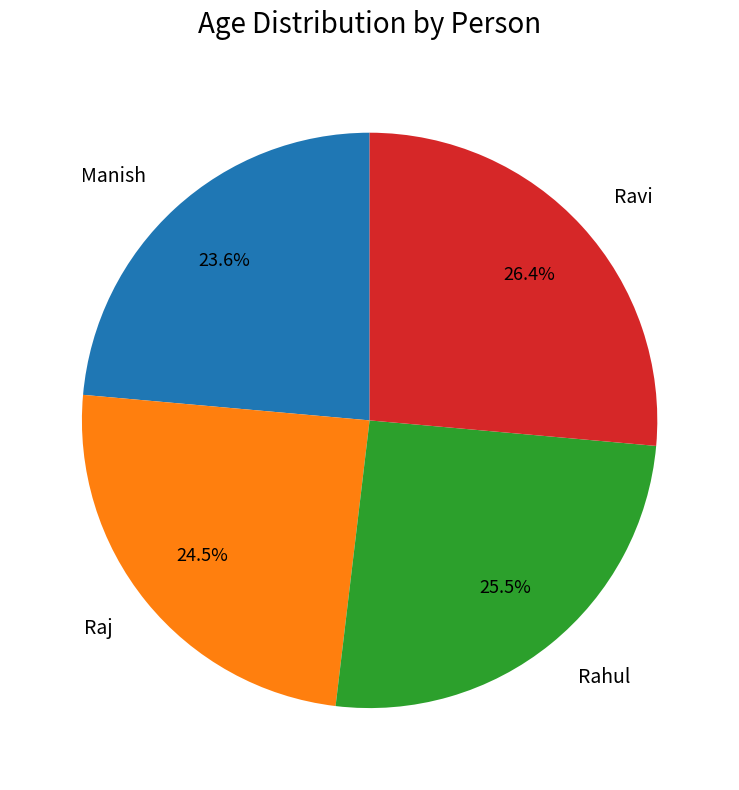

Is Rahul the majority of the pie?

No